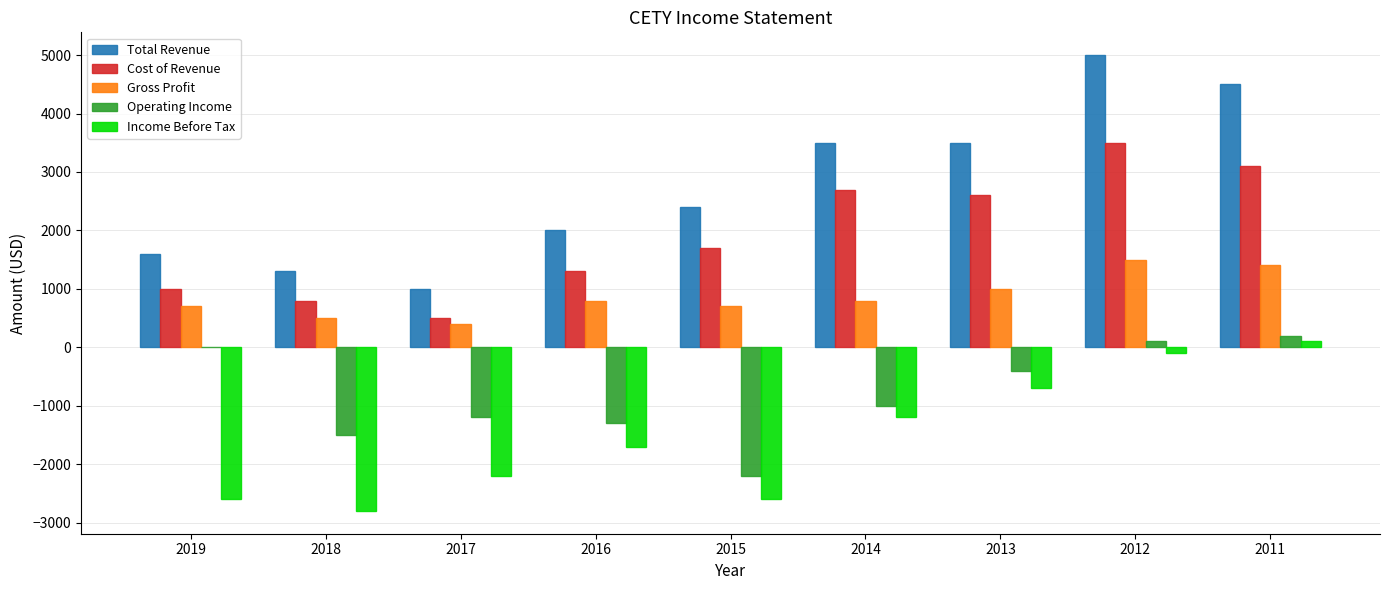

The Cost of Revenue series shows 1300 at 2016. True or false?

True